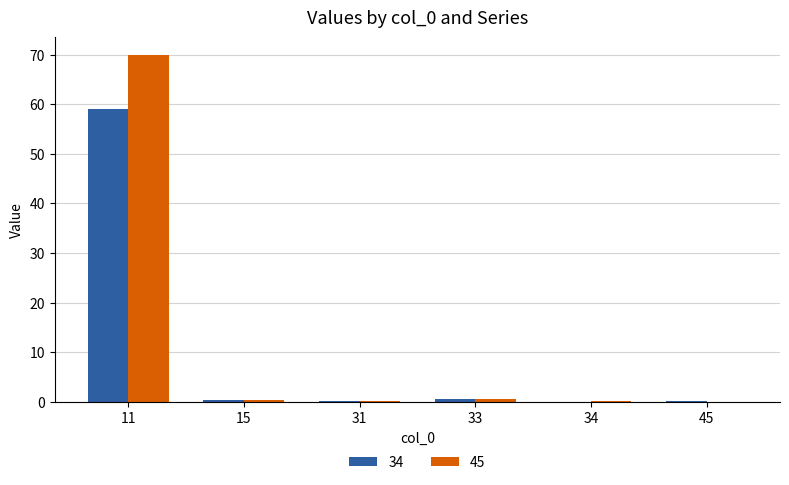

True or false: 34 has a value of 0.2 at 31.

True